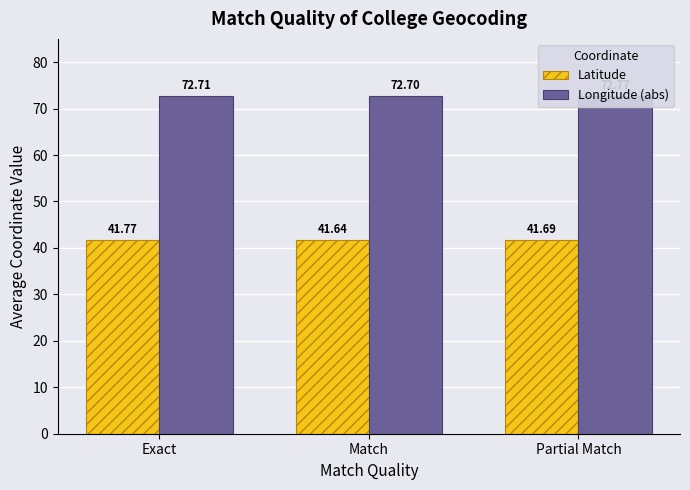

What is the sum of the Latitude values at Partial Match and Match?

83.3